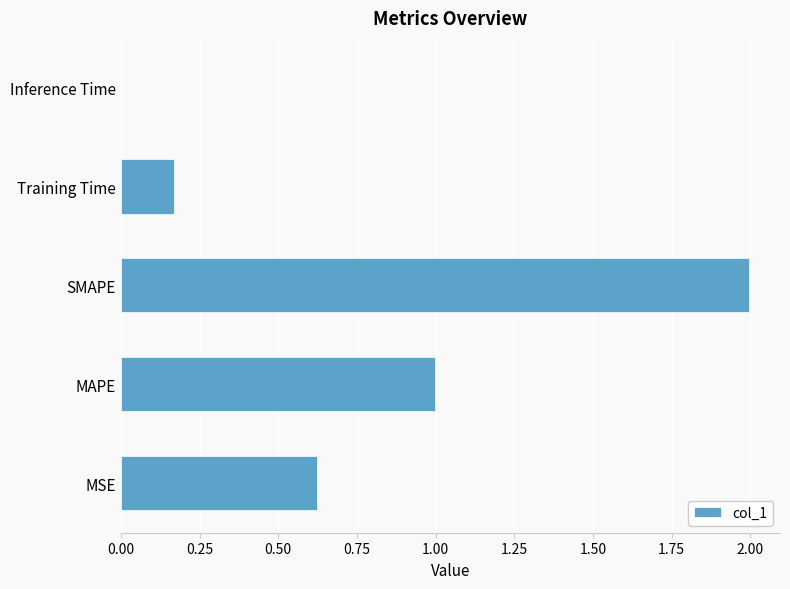

What value does the data have at MAPE?

1.0